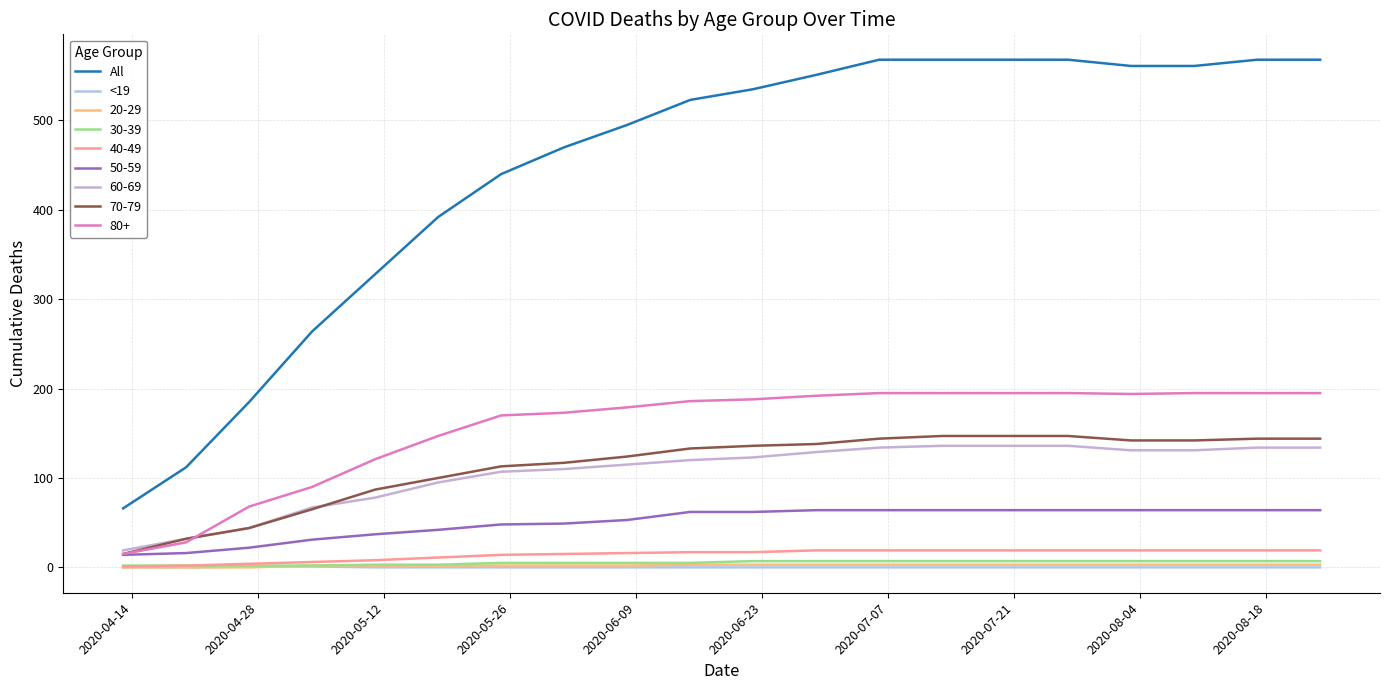

What is the highest value of the <19 series?

1